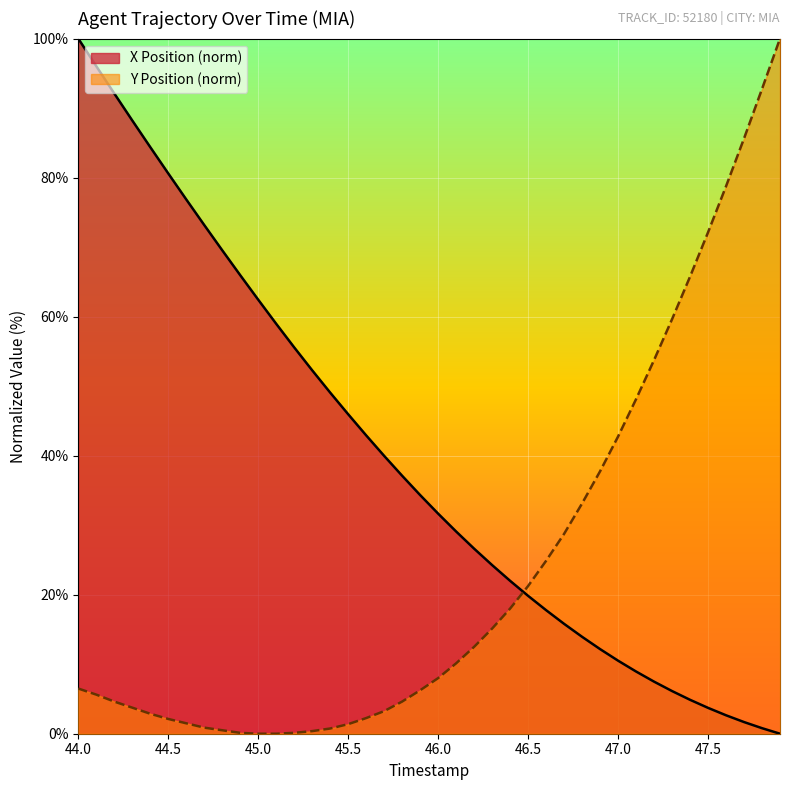

How many times do X Position and Y Position cross each other?

1